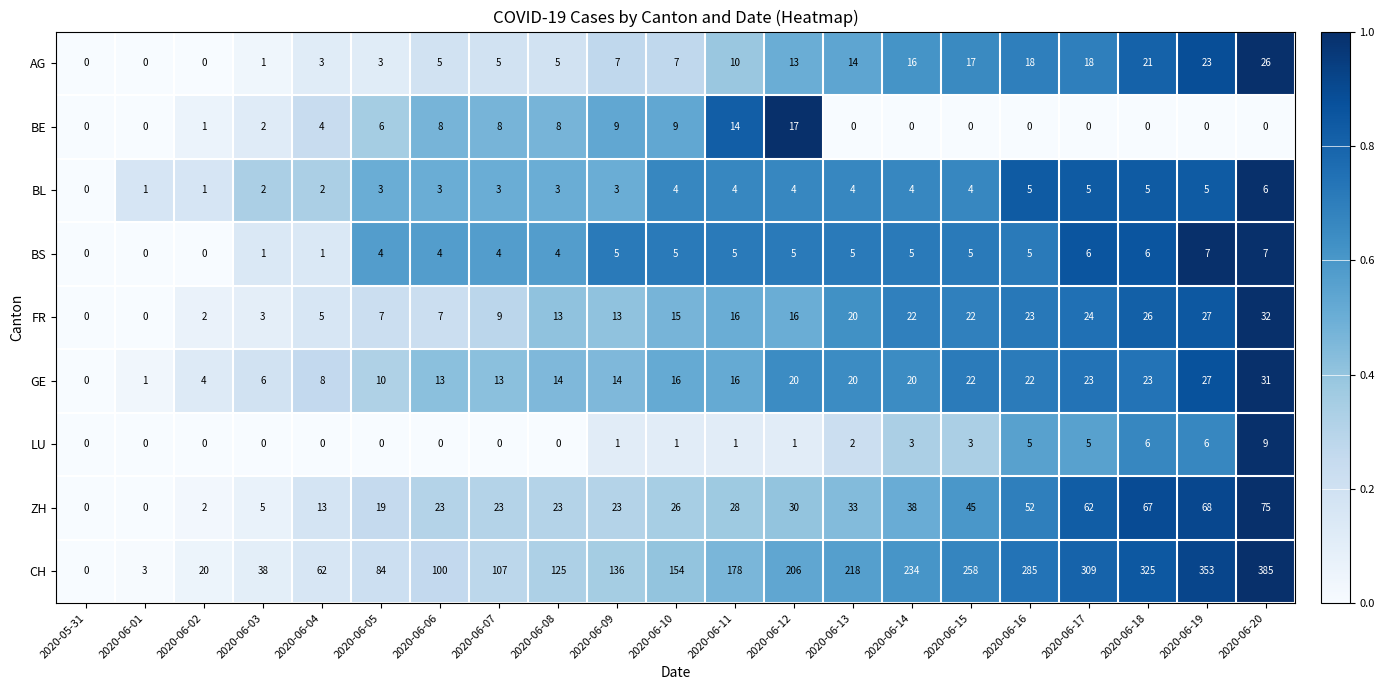

Which series has the widest spread of values?

CH